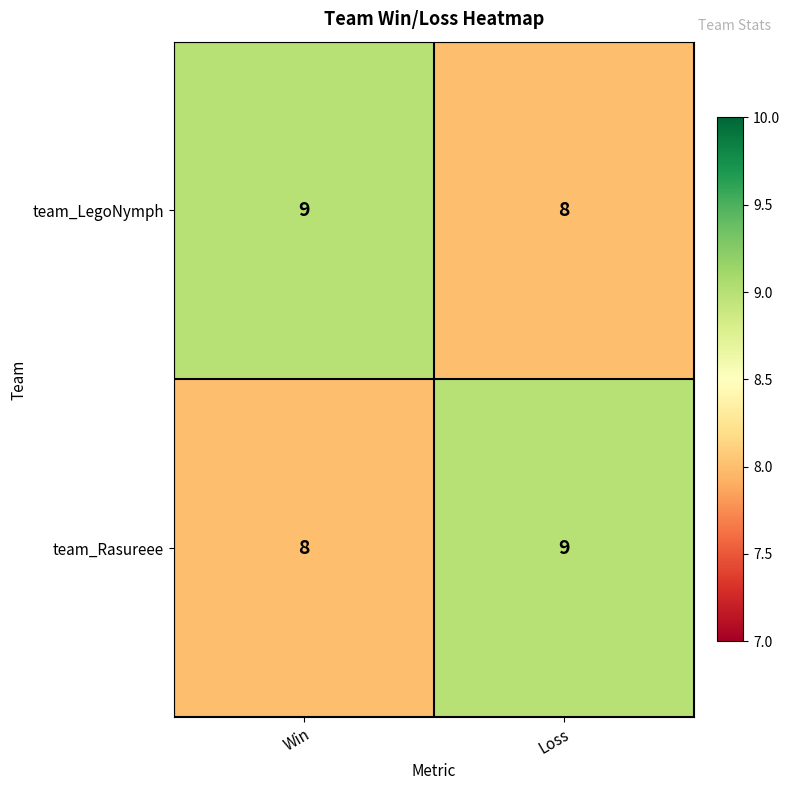

What is the spread (max minus min) of values at Loss?

1